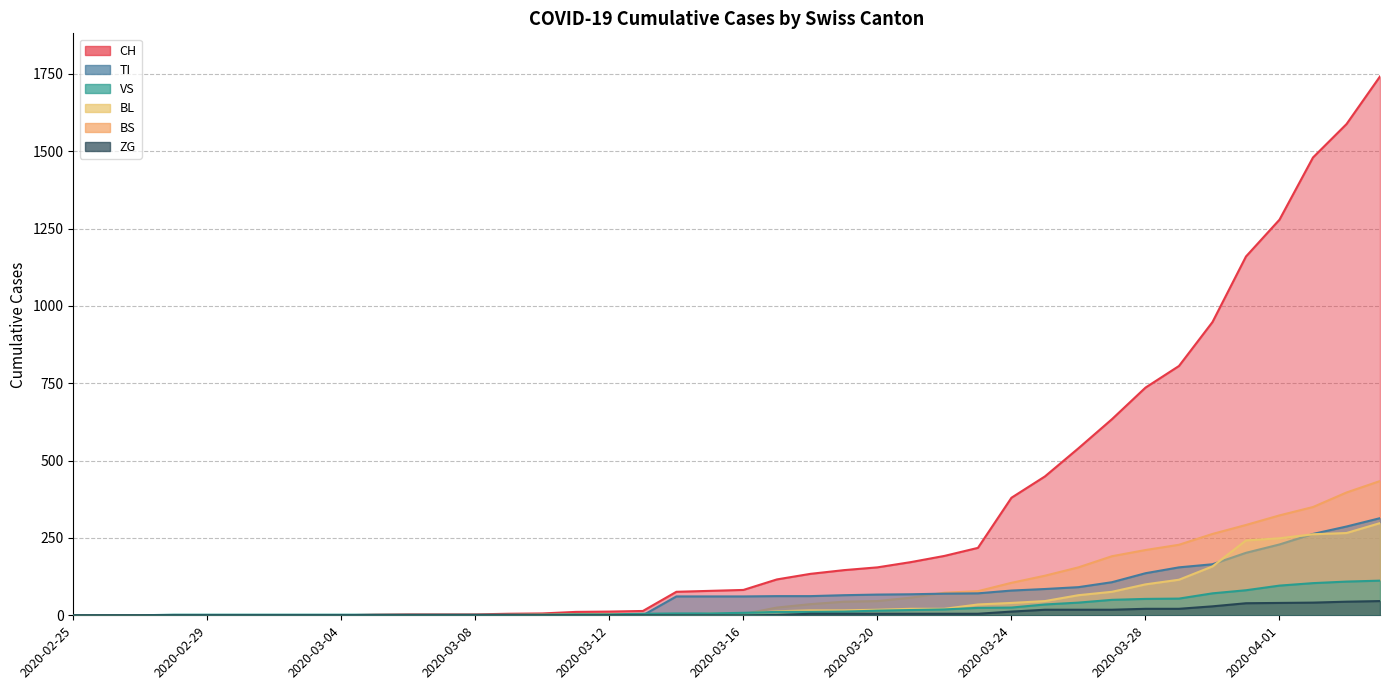

How many positive values does the VS series have?

37